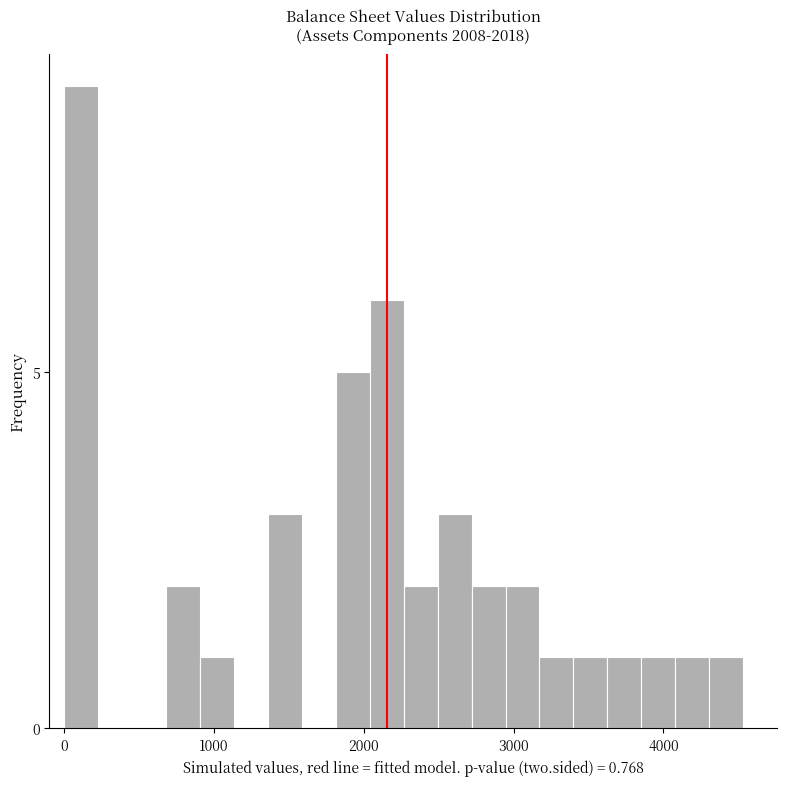

Around what value on the x-axis is the tallest bar? Give the approximate position of its centre, as read against the axis.

100